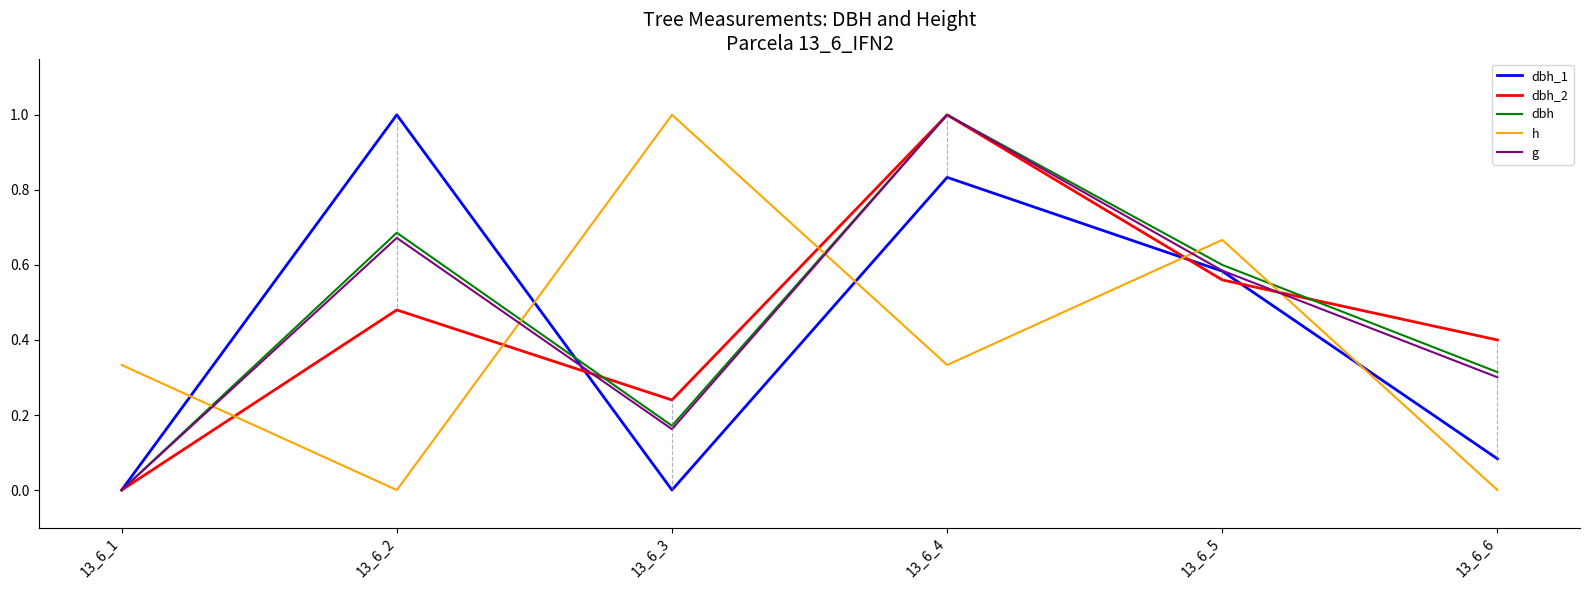

What is the total value across all series at 13_6_2?

2.8